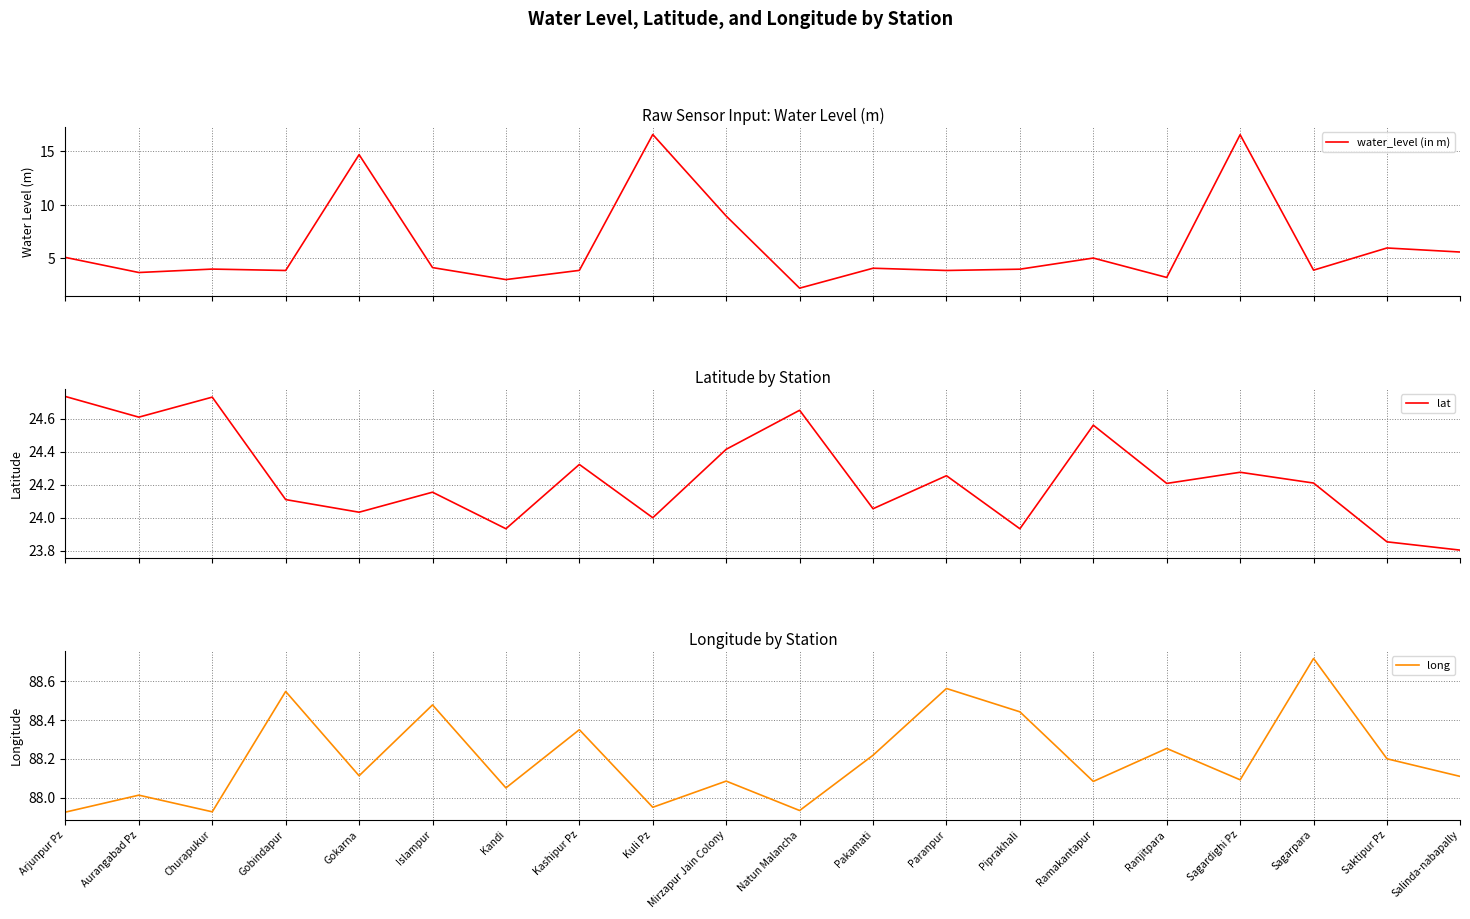

What is the difference between the highest and lowest values at Aurangabad Pz?

84.3